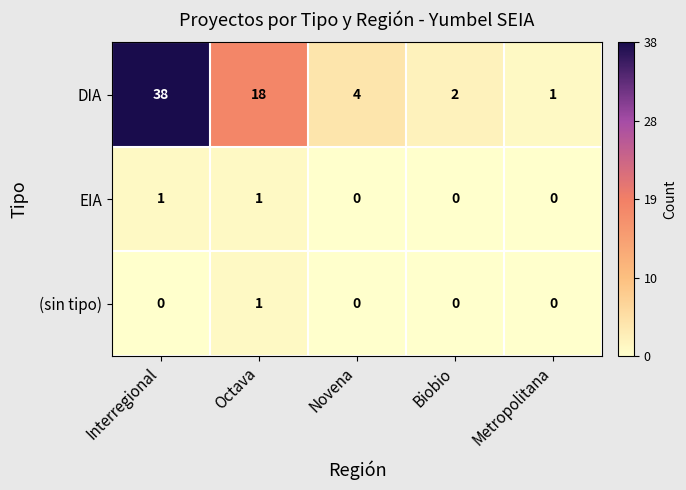

How many distinct data groups are displayed?

3